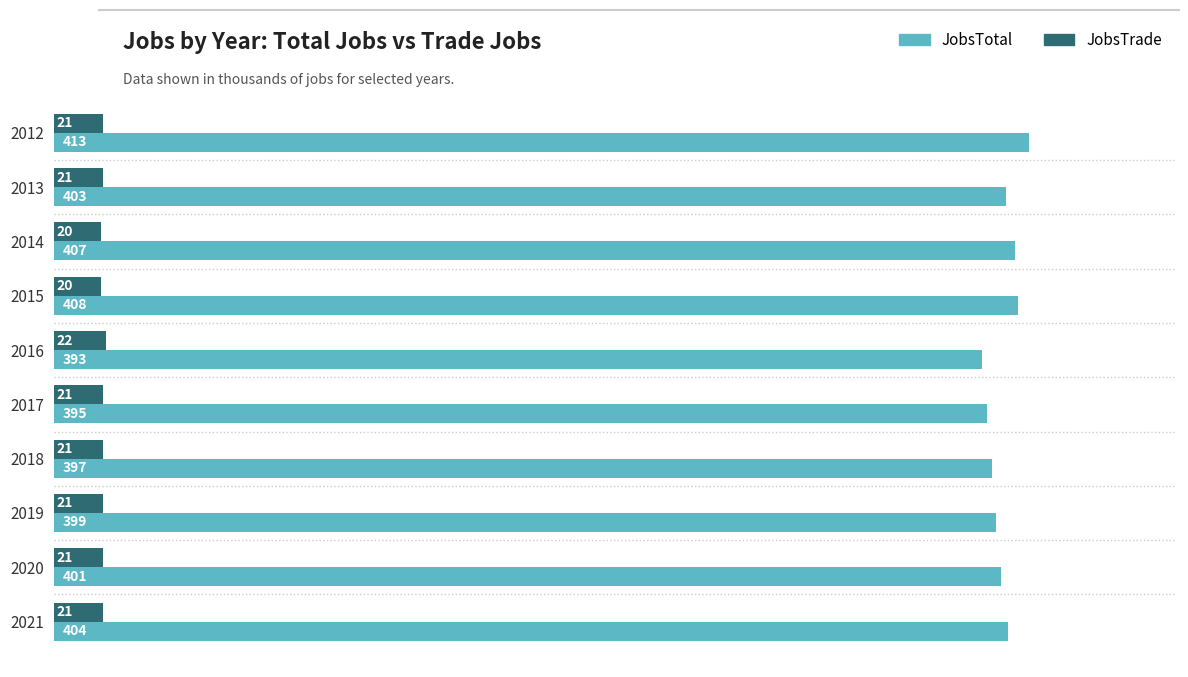

Which category has the highest value in the JobsTrade series?

2016